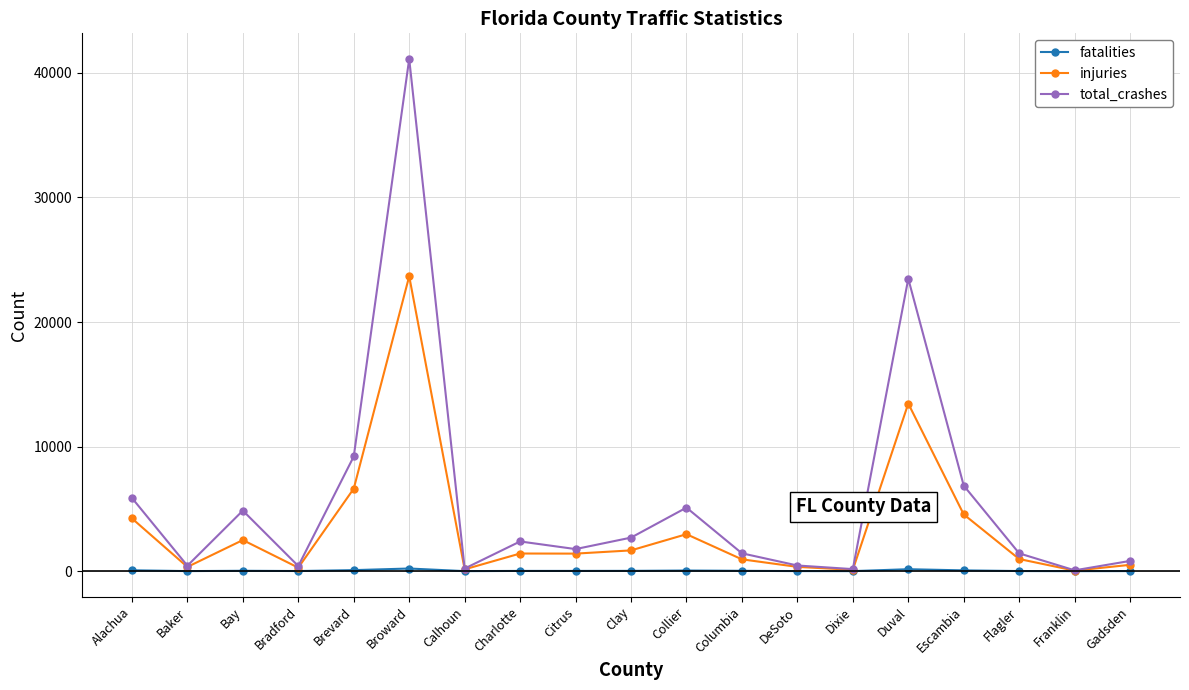

Is it true that total_crashes equals 68 at Franklin?

True